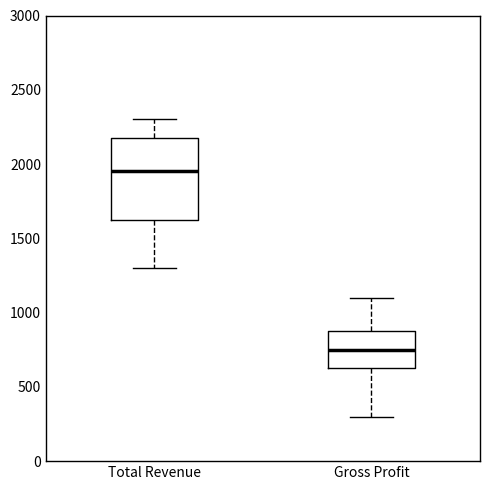

Reading left to right, read every box against the y-axis: the position of its median line, the range the box covers, and the ends of its whiskers. The values are not printed on the chart, so give them approximately, as read against the axis.

Total Revenue: median 1950, box 1650 to 2200, whiskers 1300 to 2300
Gross Profit: median 750, box 650 to 900, whiskers 300 to 1100